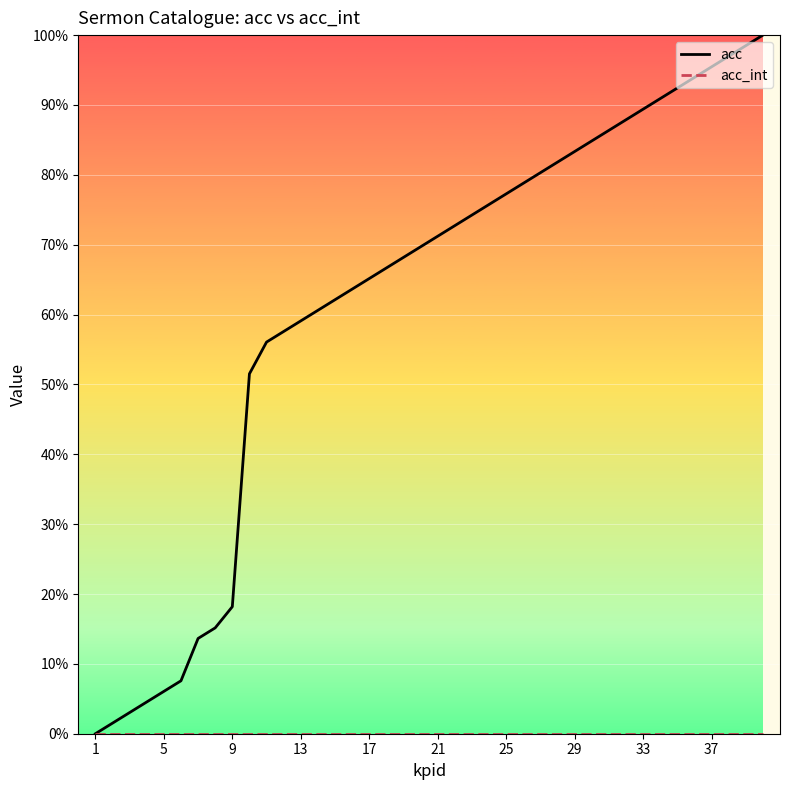

What is the maximum value shown in the chart?

100.0